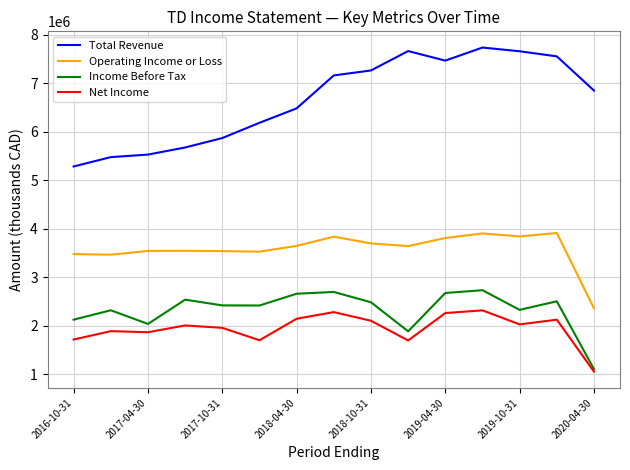

True or false: Total Revenue and Income Before Tax intersect in this chart.

False